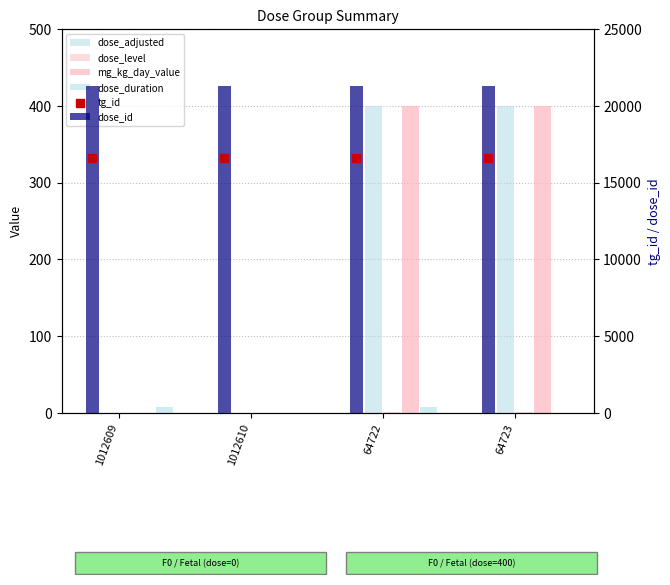

Which series contains the lowest Y value?

dose_adjusted